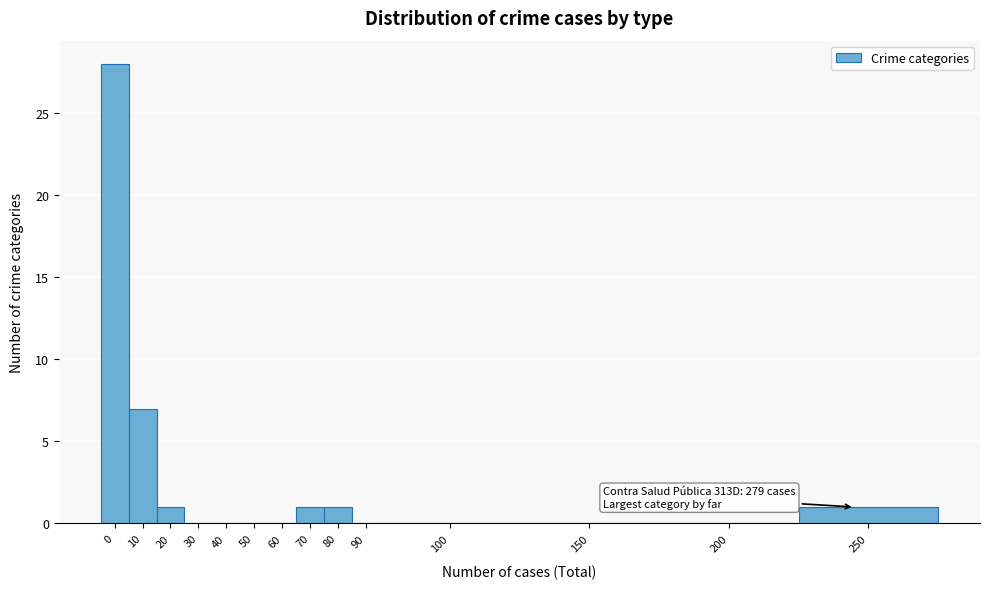

Reading left to right, transcribe all the data shown in this chart.

0=28	10=7	20=1	30=0	40=0	50=0	60=0	70=1	80=1	90=0	100=0	150=0	200=0	250=1